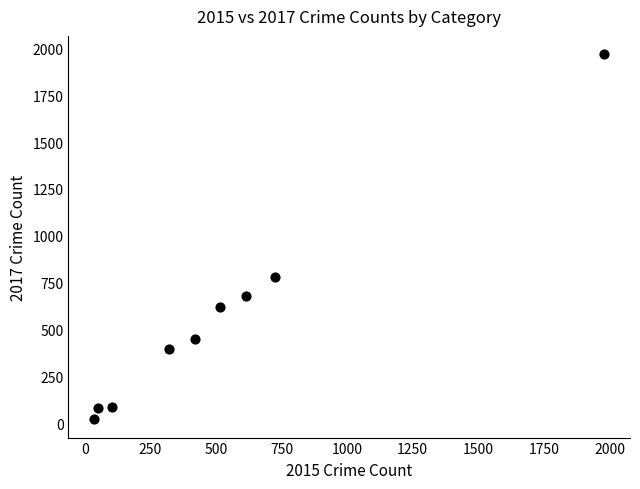

What Y value in the scatter plot is closest to 995?

780